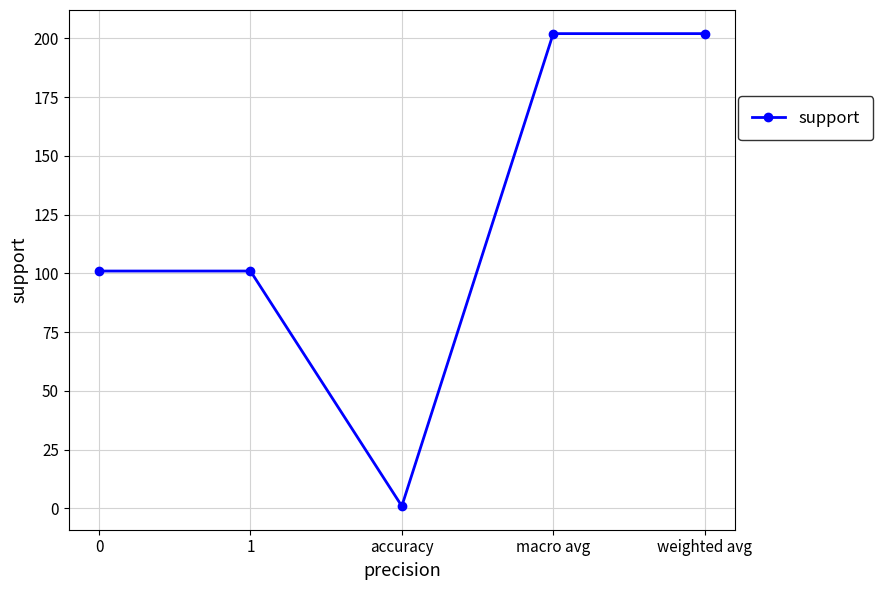

What is the difference between the maximum and minimum values?

201